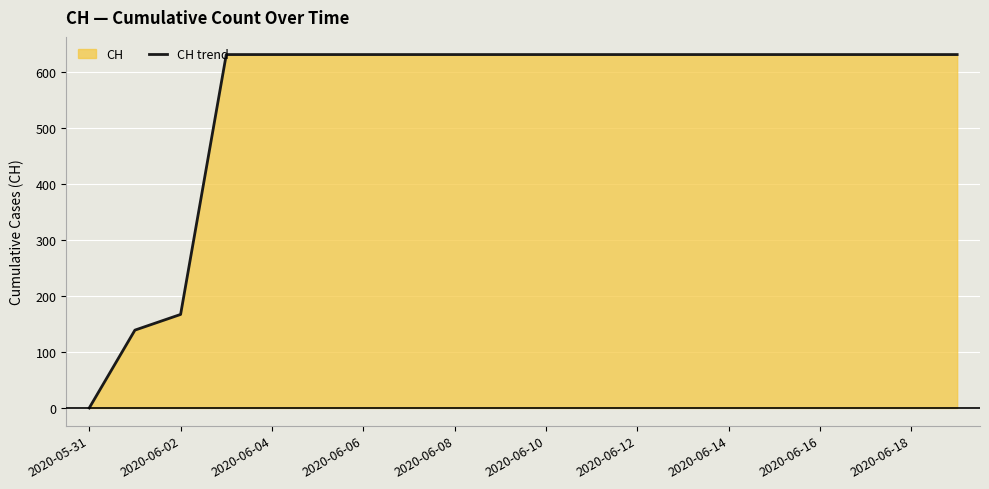

Where is the data nearest to the value 315?

2020-06-02